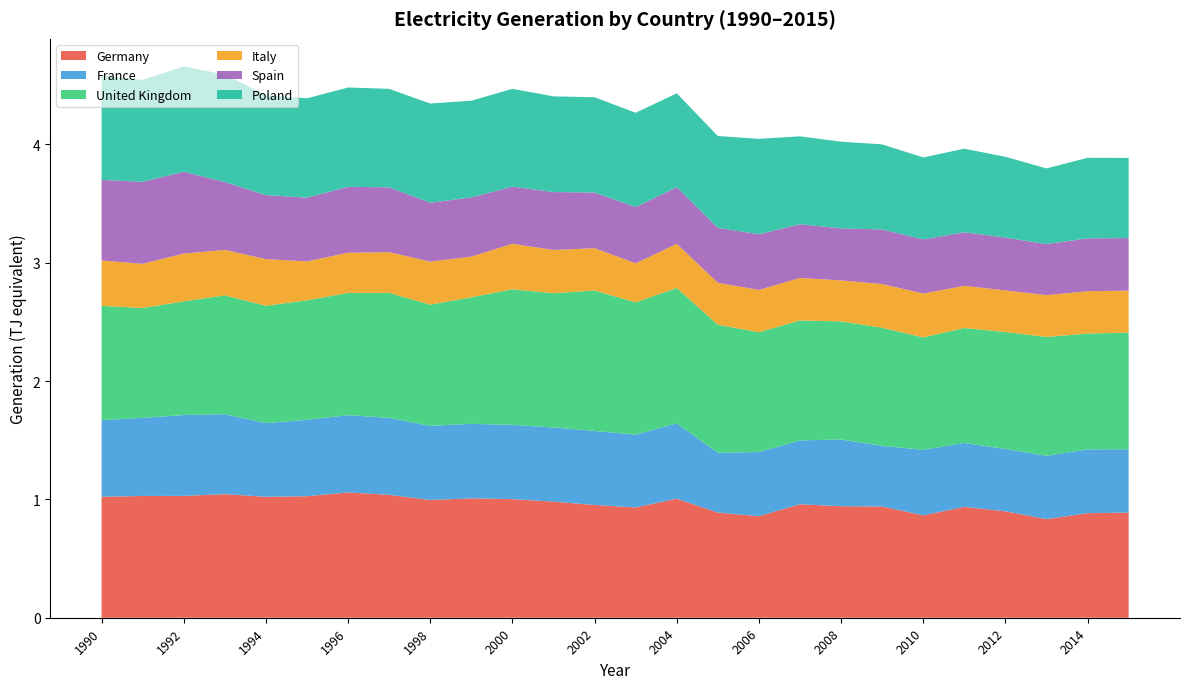

Reading left to right, transcribe all the data shown in this chart.

Germany: 1022345874000	1029192252000	1029650400000	1044421950000	1022094900000	1027010836800	1059207078000	1038561247200	994797513600	1009306000800	1002244214400	981130687200	953004780000	932158257600	1006288618800	888628065600	858268008000	959119172400	942227352000	940001173200	865402414800	936724057200	899406720000	833391798000	883731247500	888313455675
France: 647362248000	660235593600	683113910400	675779688000	622697241600	645361726800	652764364800	649911933600	626654659200	629422644000	627634114800	626525712000	625964371200	615061324800	635919673200	505962708000	541762200000	539518676400	564403208400	512335958400	553903560000	540268970400	526482832800	535029702000	538921266300	535175692875
United Kingdom: 965842560000	928097472000	960924696000	1004073127200	991575936000	1009692842400	1033151947200	1056858609600	1024258094400	1069115338800	1145643049200	1134559984800	1186370917200	1118203225200	1144676996400	1081623830400	1012903908000	1013400687600	997852038000	998422051200	949753944000	971741894400	988335612000	1004991350400	978705700200	985943639250
Italy: 383343206400	373537350000	403697066400	384051452400	394213665600	329360407200	339162321600	343847782800	363544380000	343763161200	384381967200	365782560000	357633219600	329500392000	372605811600	354637036800	357091063200	359557178400	346167518400	369269040000	371041188000	356430646800	352012716000	352619784000	358026083700	354772307625
Spain: 681230160000	693049064400	691528416000	573420752400	540665798400	538711617600	557289650400	548151043200	497689764000	500383026000	483444339600	489132908400	470859636000	474797606400	478898688000	463685546400	470642913600	453857702400	439924834800	460925796000	457146381600	452283530400	446435442000	431634546000	446874975000	444307123350
Poland: 882272160000	861242466000	890094402000	908496972000	845577133200	839341152000	839341152000	832188349200	838228719600	817200252000	826448709600	808890954000	804819744000	797466600000	793596870000	776468179200	806336450400	742669120800	732652236000	719345796000	692670106800	706165938000	682845854400	639431557200	680278364100	677180428425